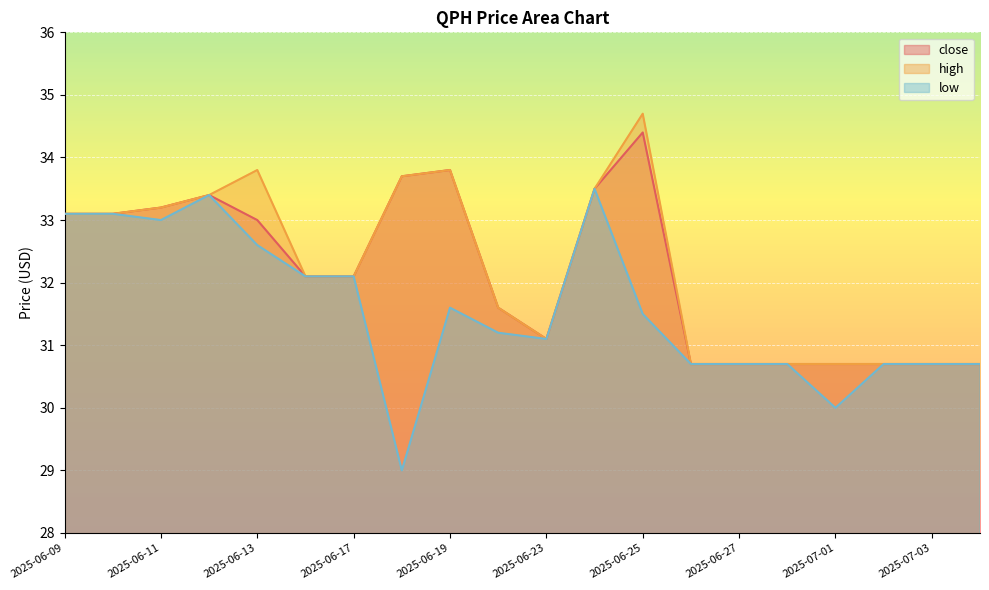

At how many categories does at least one series exceed 30?

20